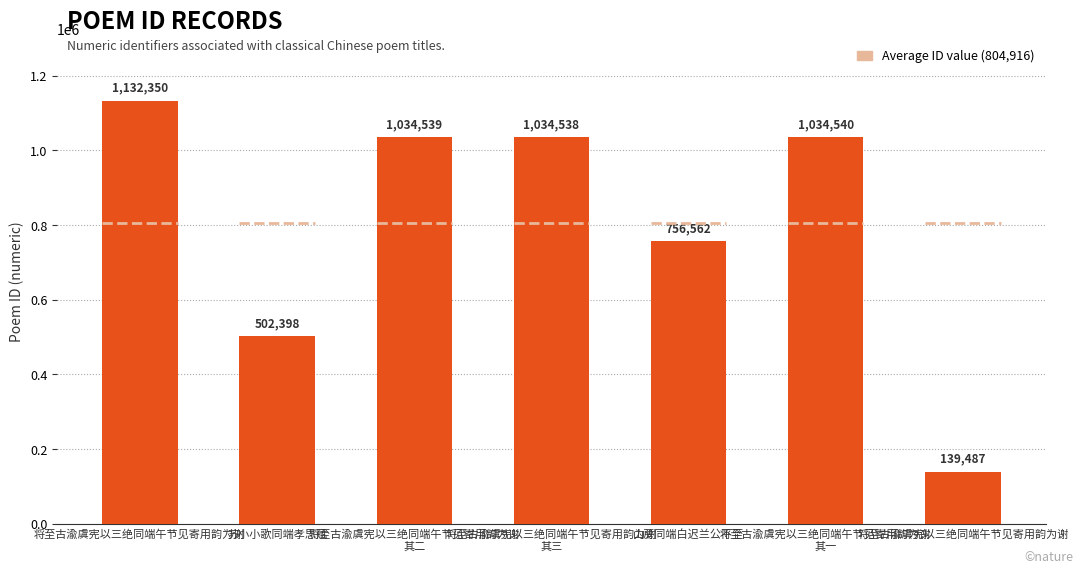

What is the smallest value displayed?

139487